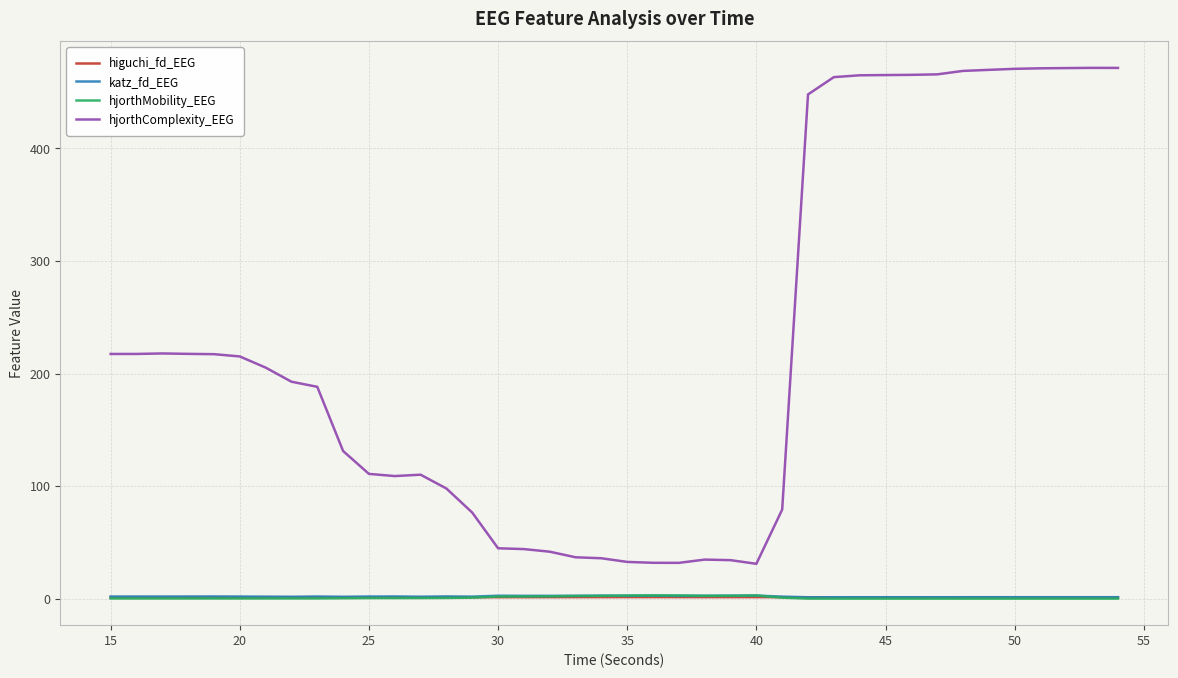

True or false: hjorthComplexity_EEG and higuchi_fd_EEG cross at least once.

False